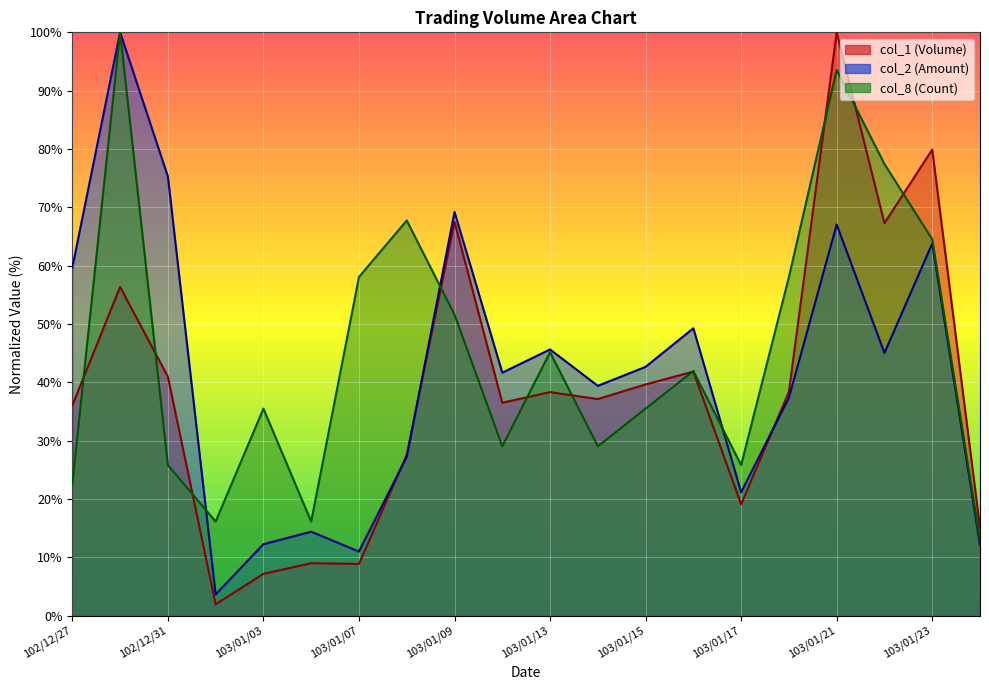

Between which two adjacent categories do col_1 and col_8 first intersect?

102/12/27 and 102/12/30